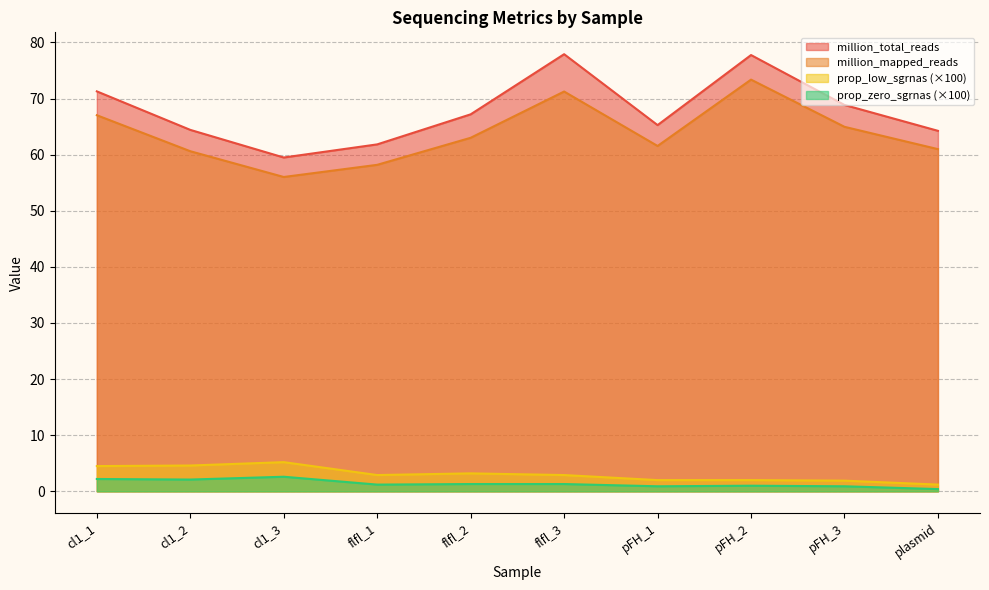

True or false: million_mapped_reads and million_total_reads cross at least once.

False